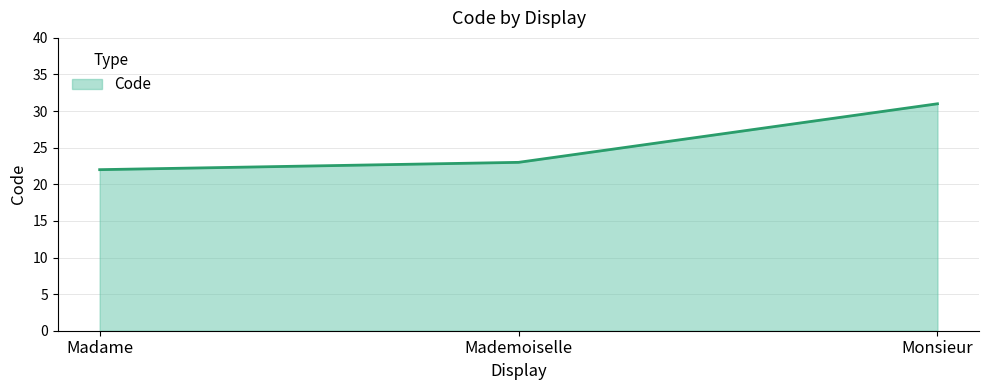

Reading left to right, extract all data points from this chart.

Madame=22	Mademoiselle=23	Monsieur=31